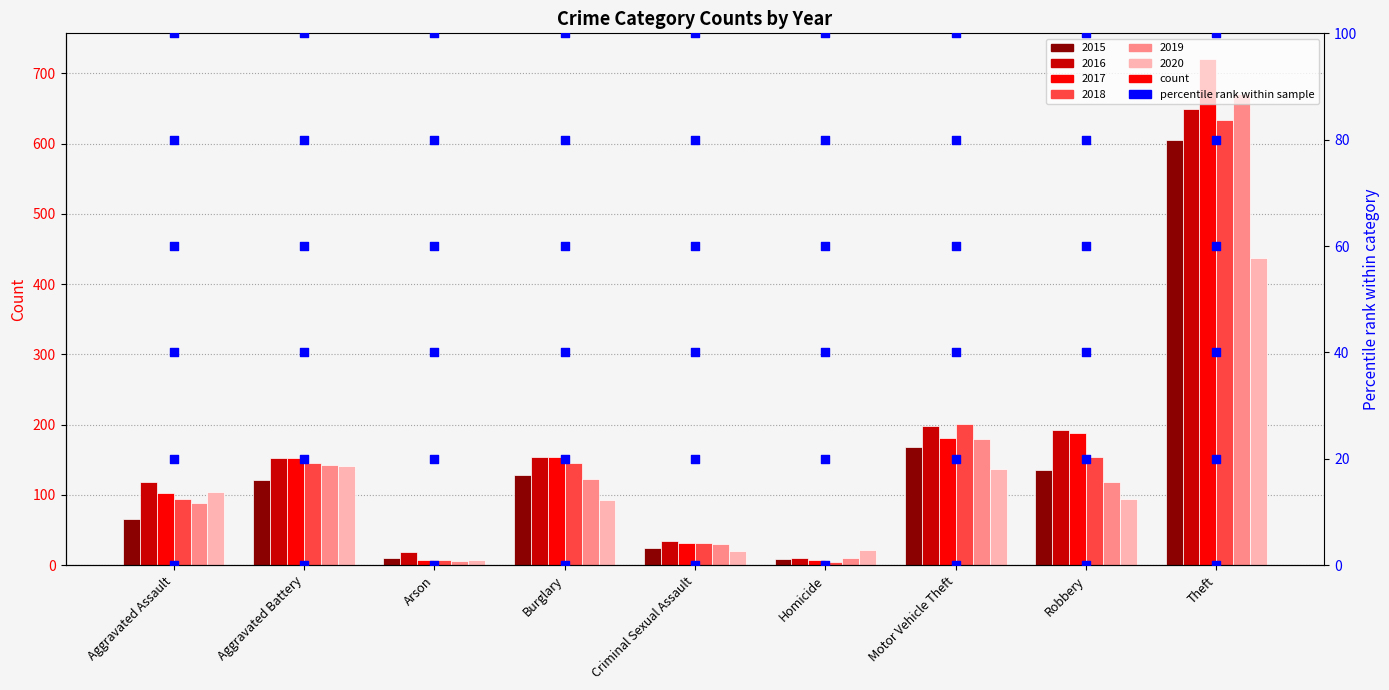

Which series has the widest spread of Y values?

2017